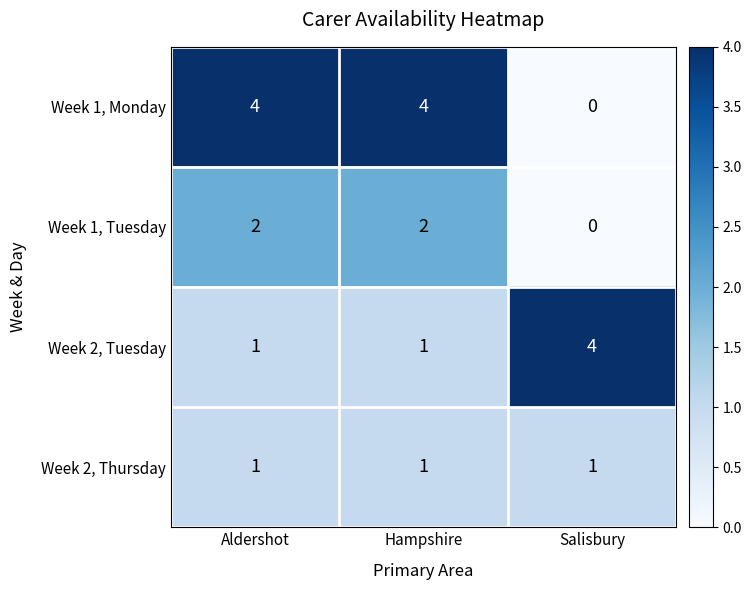

What is the difference between the maximum and second lowest values in the Week 2, Tuesday series?

3